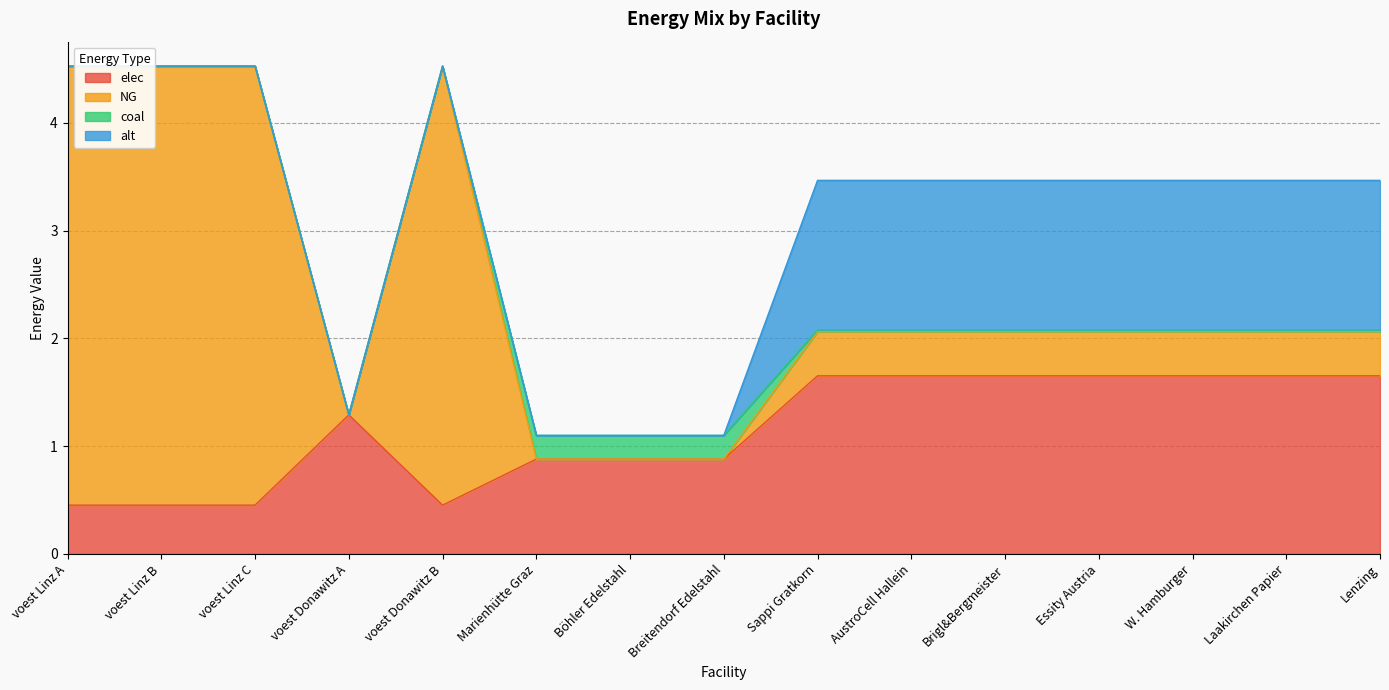

How many data points does each series have?

15